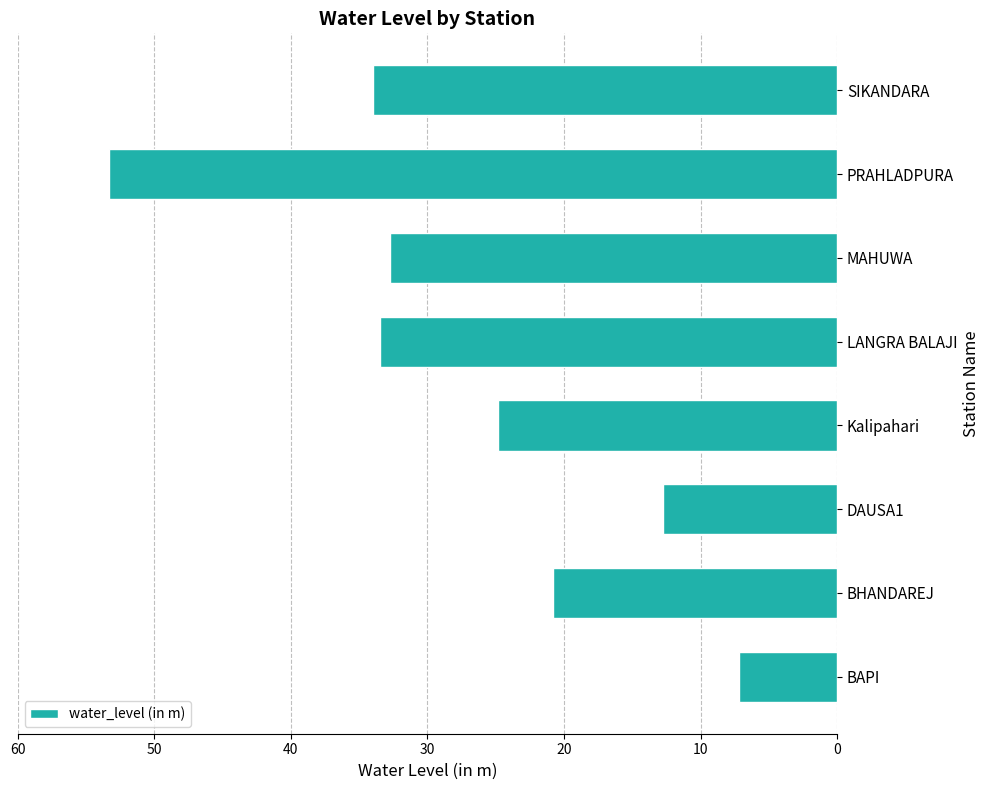

Between DAUSA1 and LANGRA BALAJI, which is larger?

LANGRA BALAJI